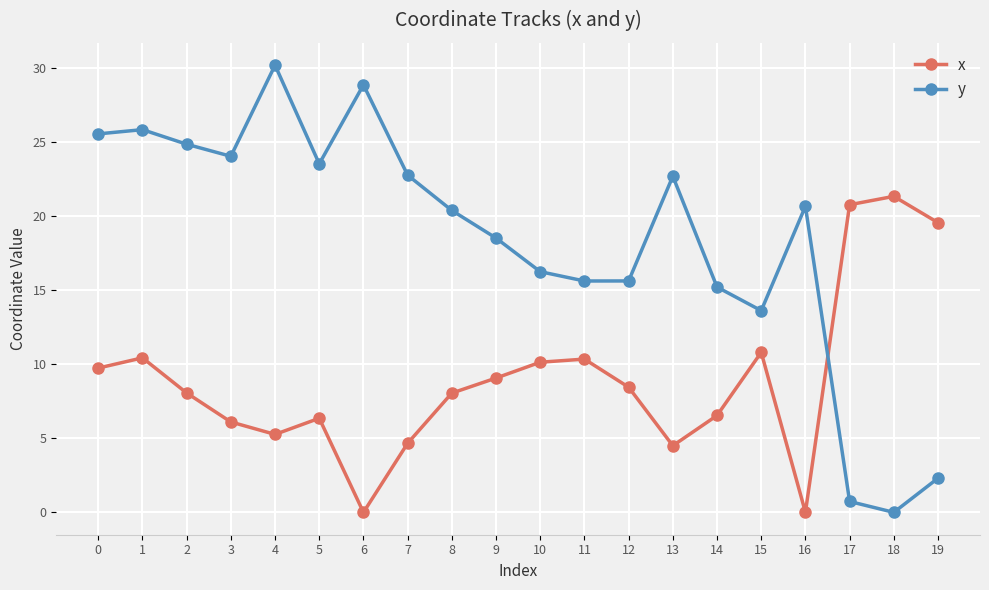

Rank the series by their average value, from highest to lowest.

y, x